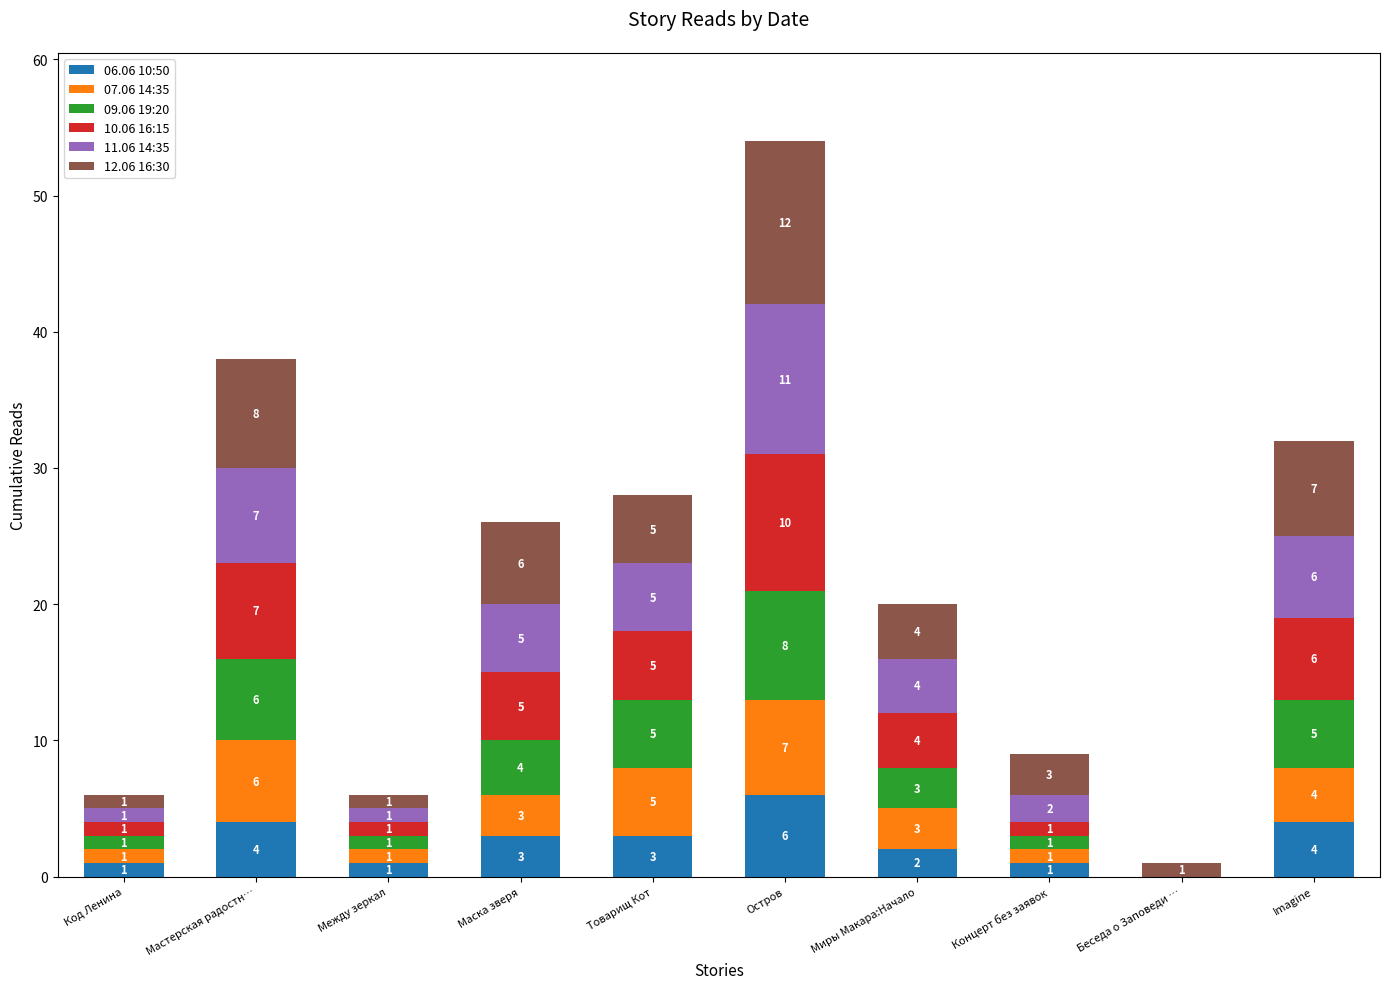

Does the chart contain stacked bars?

Yes